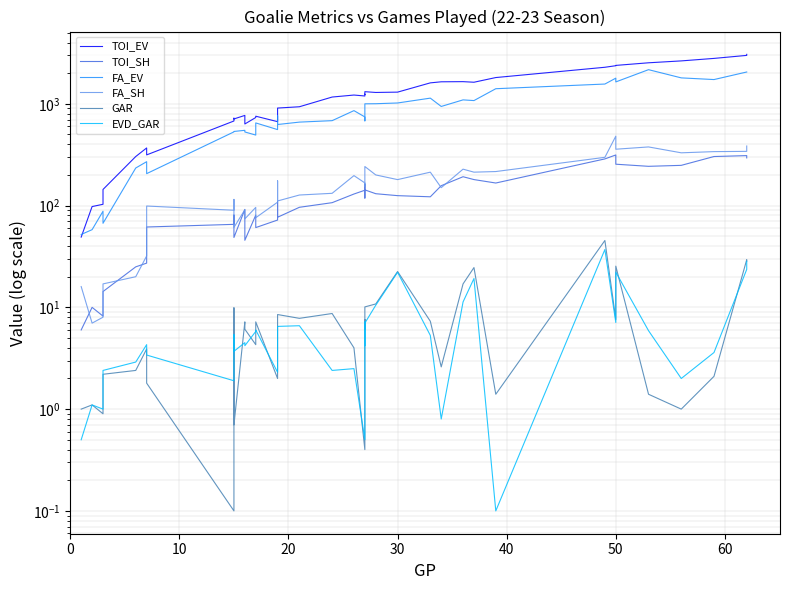

What are all the series names shown in the legend?

TOI_EV, TOI_SH, FA_EV, FA_SH, GAR, EVD_GAR